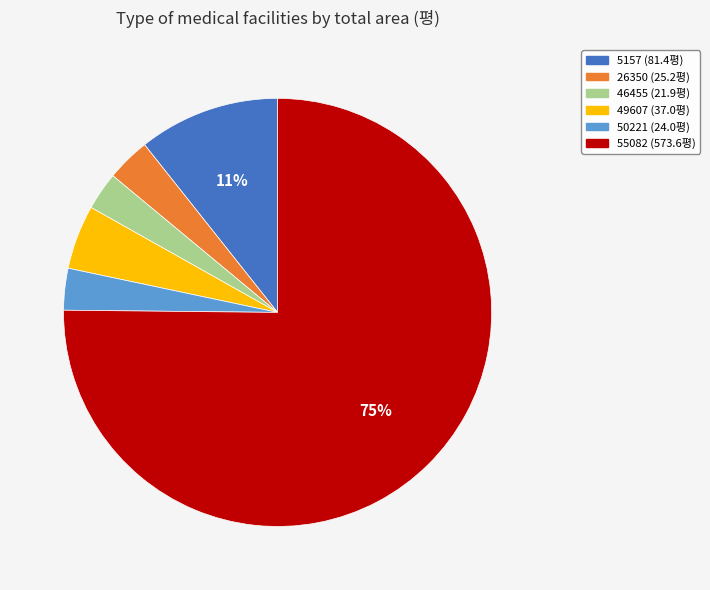

Which slice is the largest?

55082